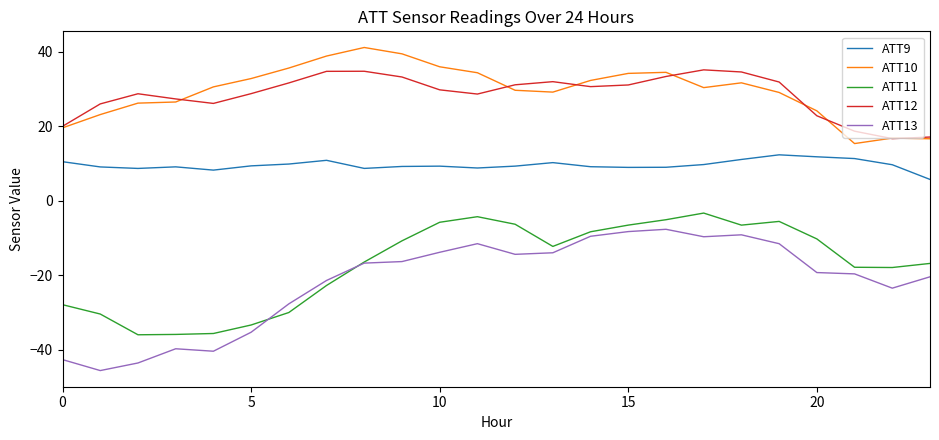

Which series has the largest total across all categories?

ATT10